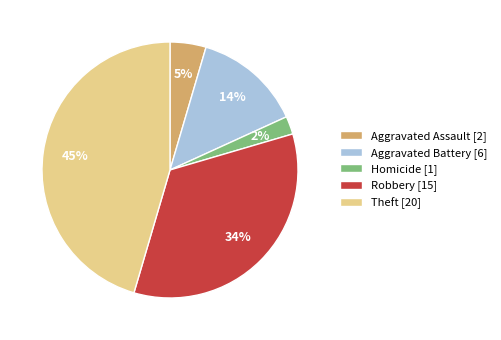

Is there a majority slice in this chart?

No